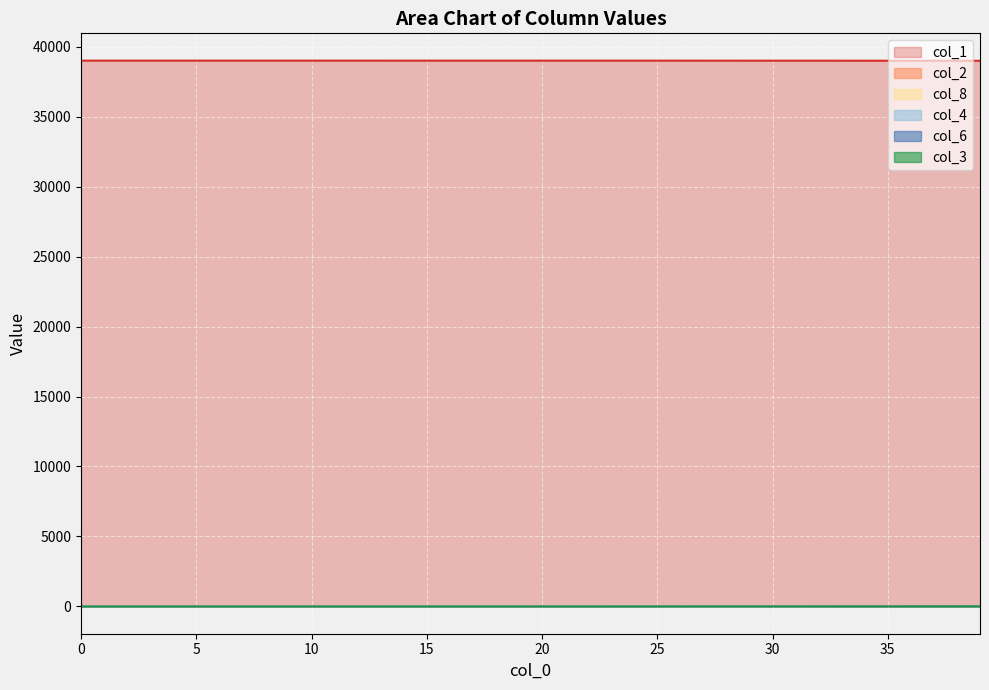

True or false: col_1 has a value of 57937.2 at 9.

False